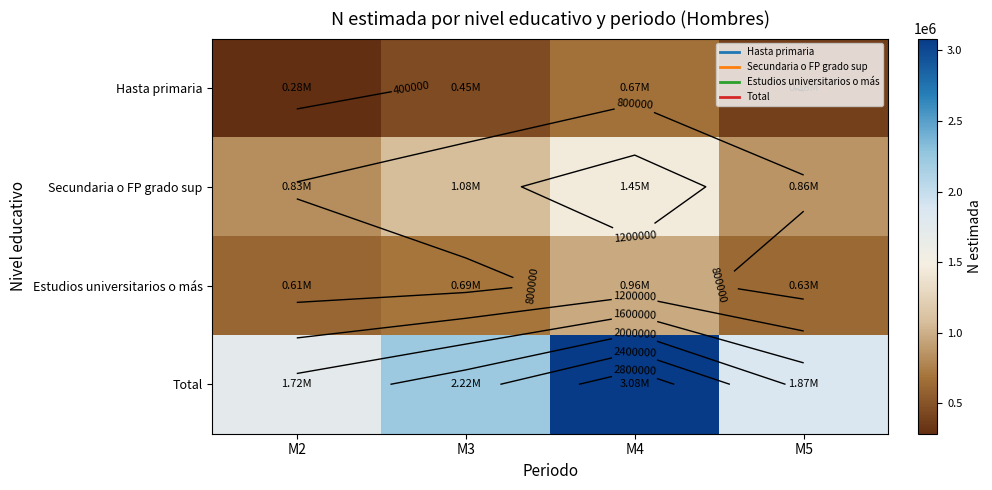

At which category is the sum across all series the highest?

M4